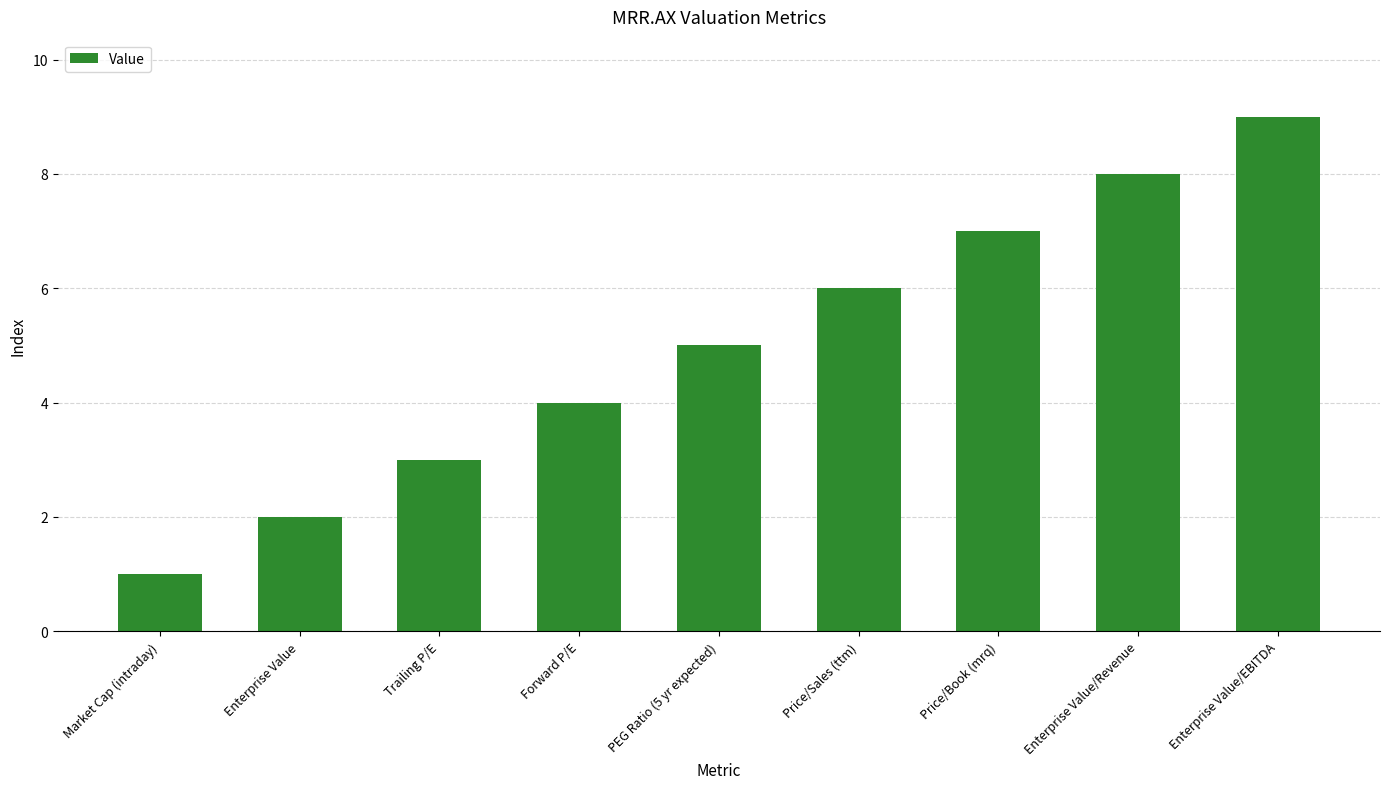

Count the values in the range 3 to 7.

5